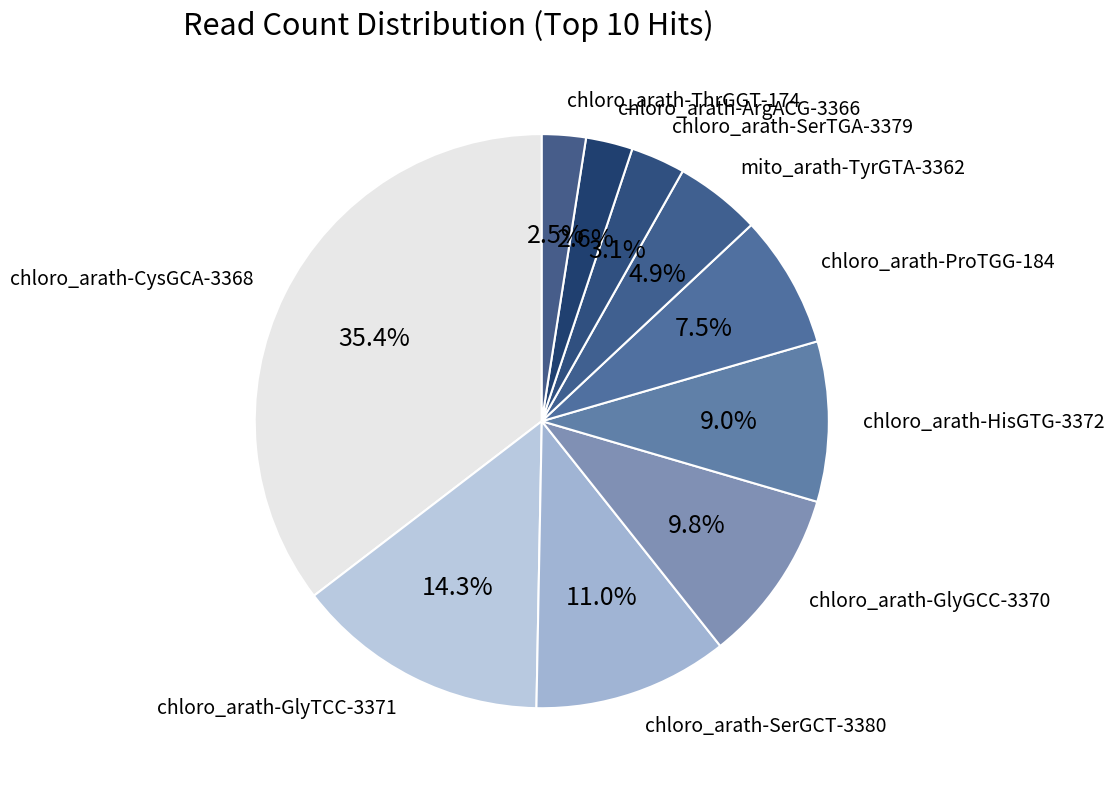

Approximately how many times larger is the value at chloro_arath-ArgACG-3366 compared to mito_arath-TyrGTA-3362?

0.5